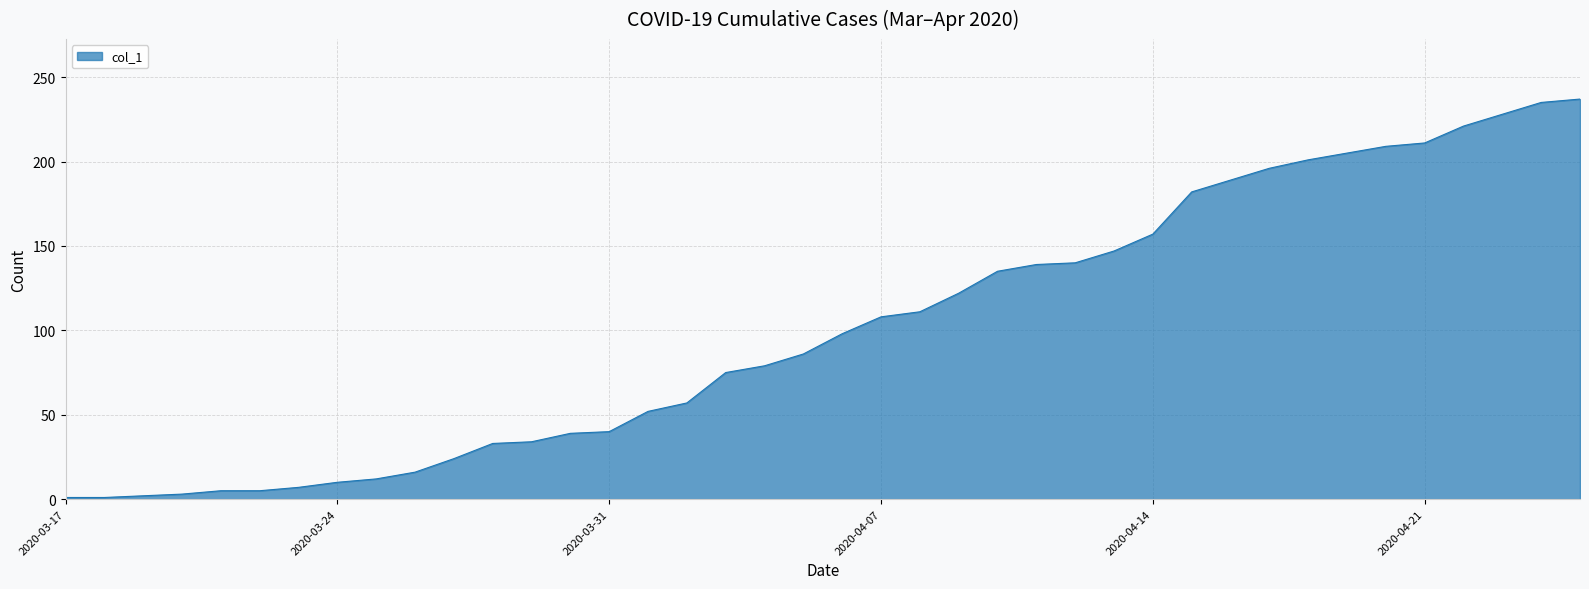

Count the number of categories in the chart.

40